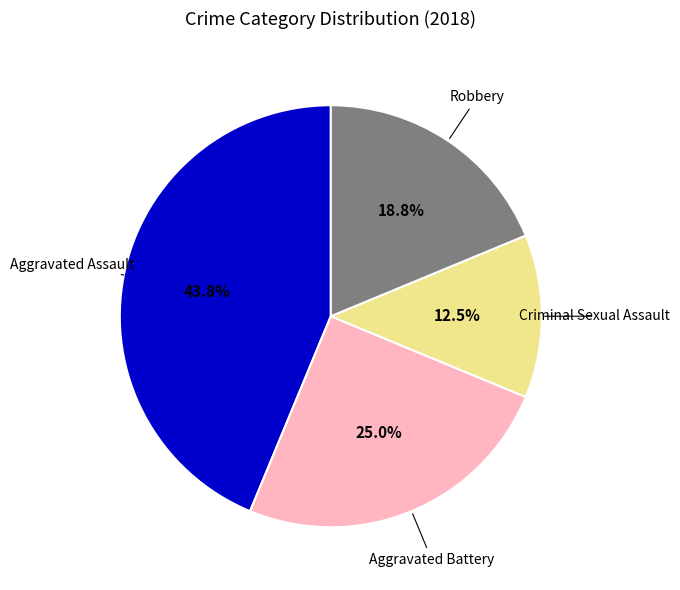

Is there any slice that represents more than half of the pie?

No